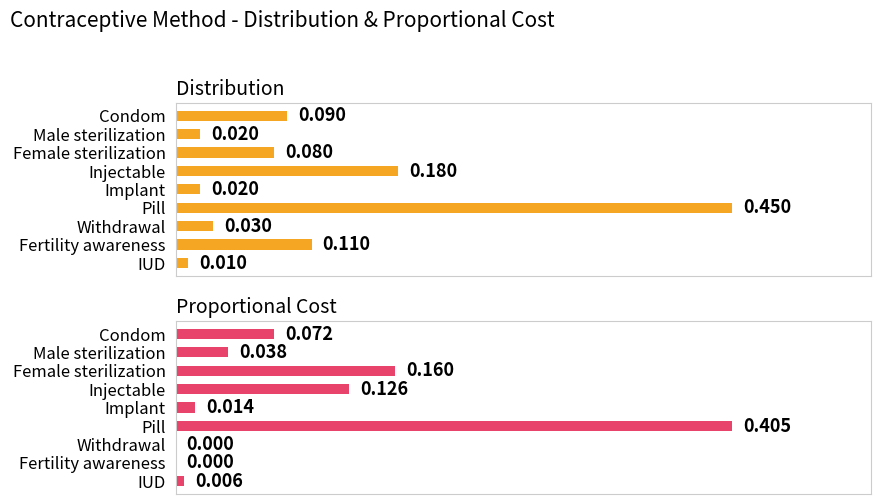

What is the sum of the Proportional Cost values at Female sterilization and Condom?

0.2